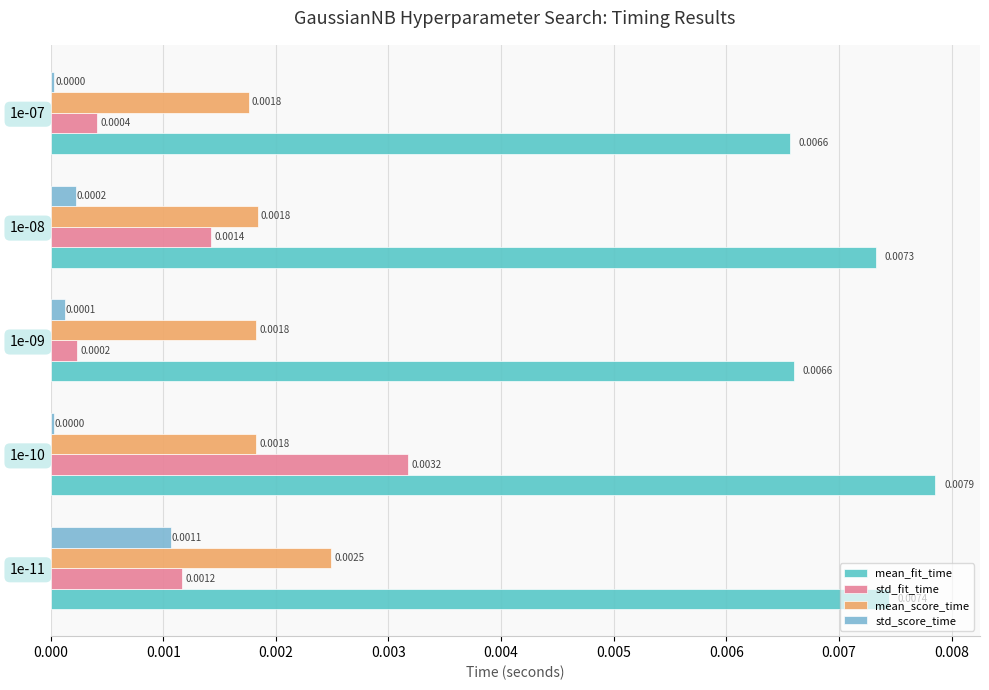

Which series has the widest spread of values?

std_fit_time